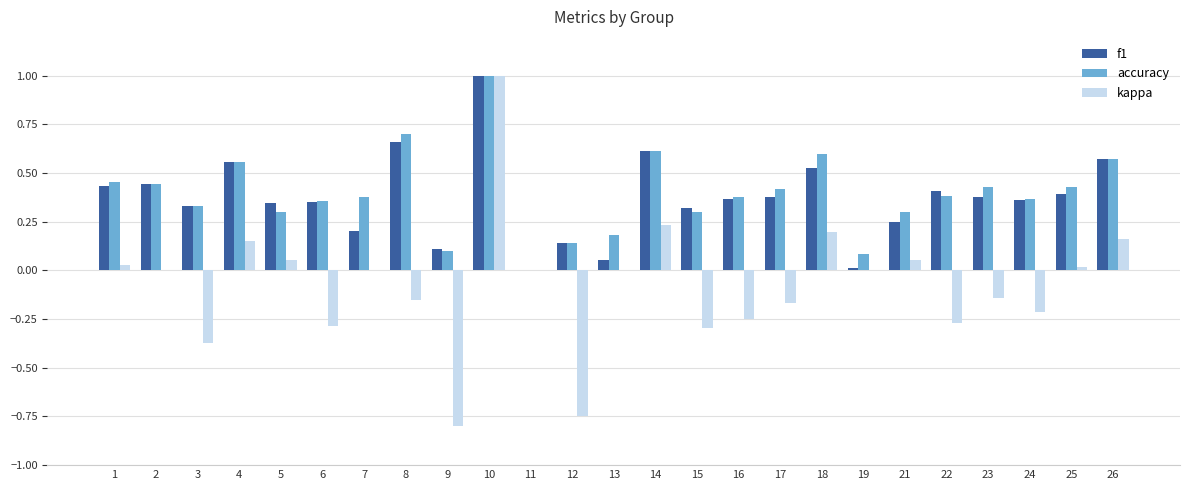

True or false: f1 has a value of 0.4 at 16.

True